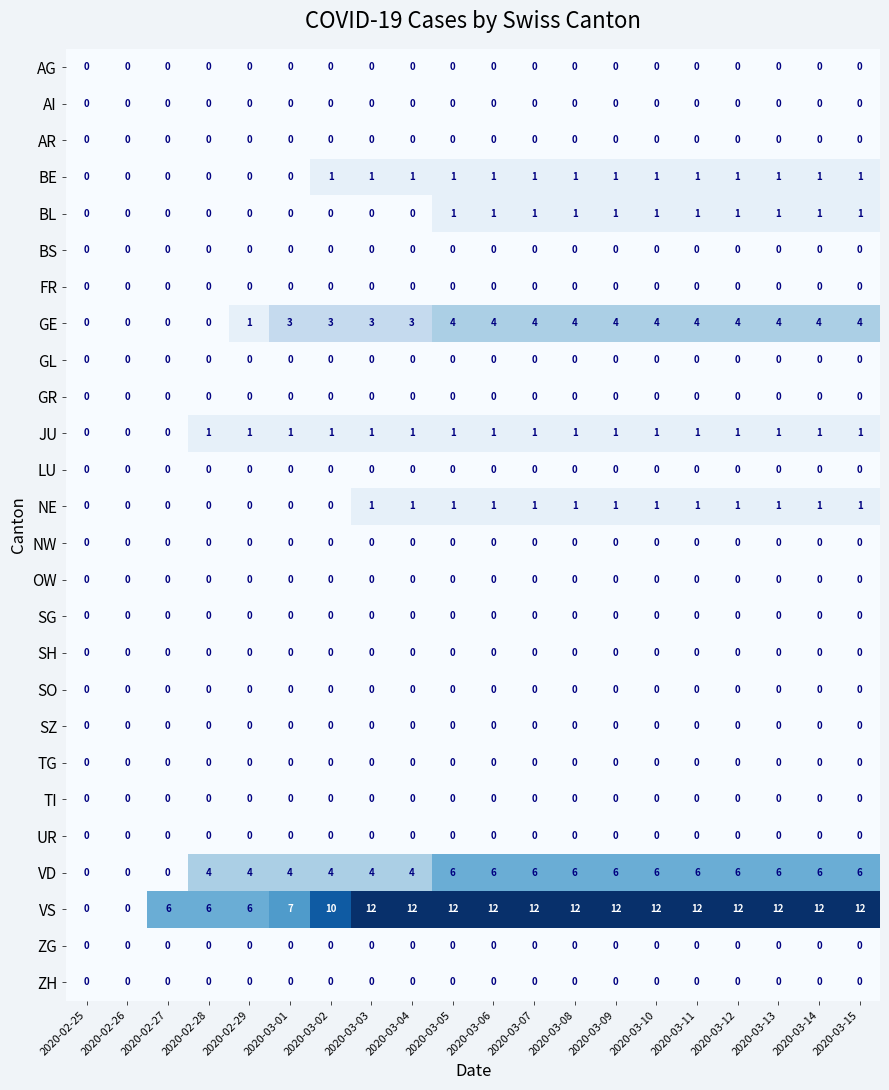

What is the greatest value displayed?

12